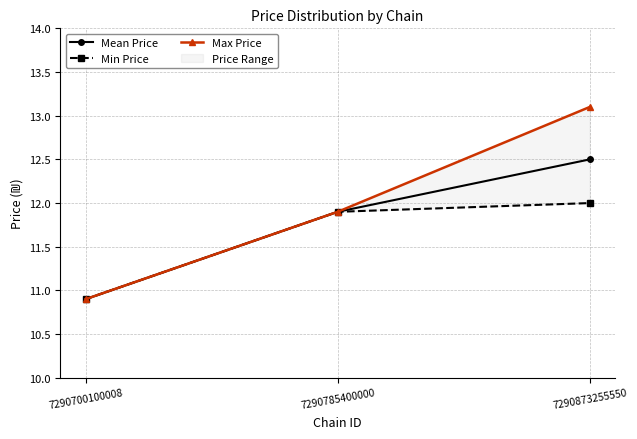

At which category is the sum across all series the highest?

7290873255550